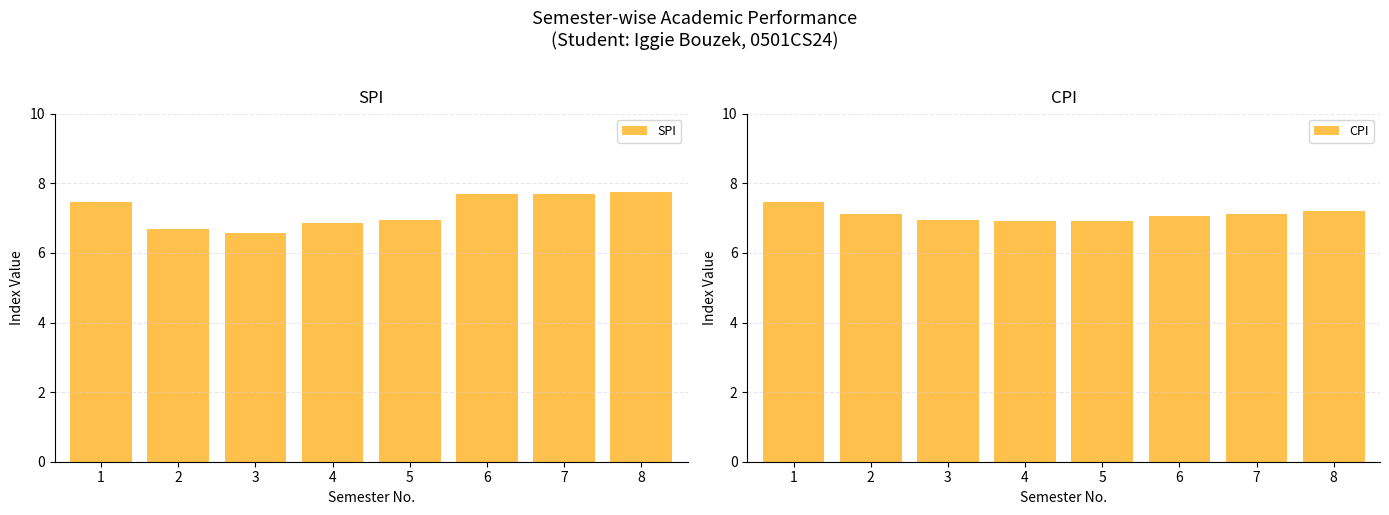

What is the greatest value displayed?

7.8